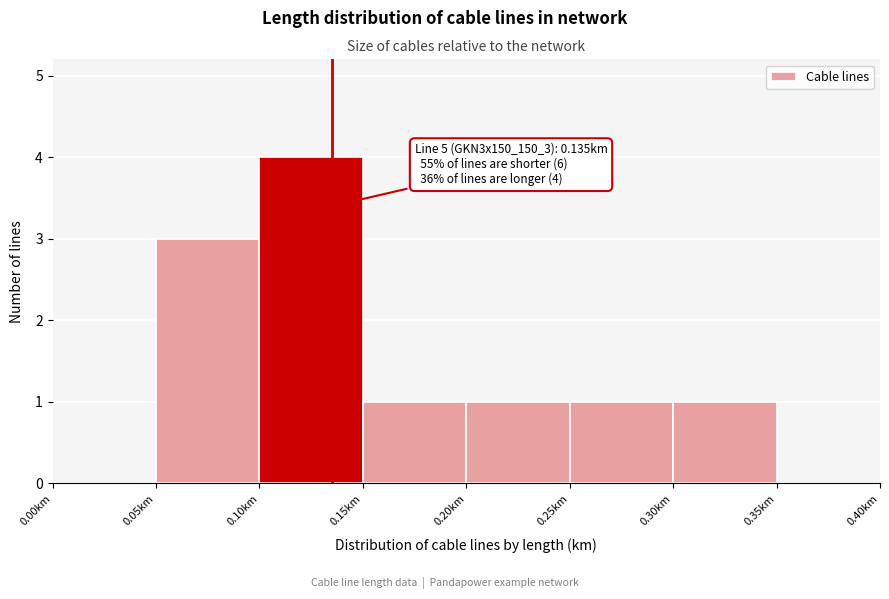

Which range on the x-axis has the tallest bar?

0.10 to 0.15